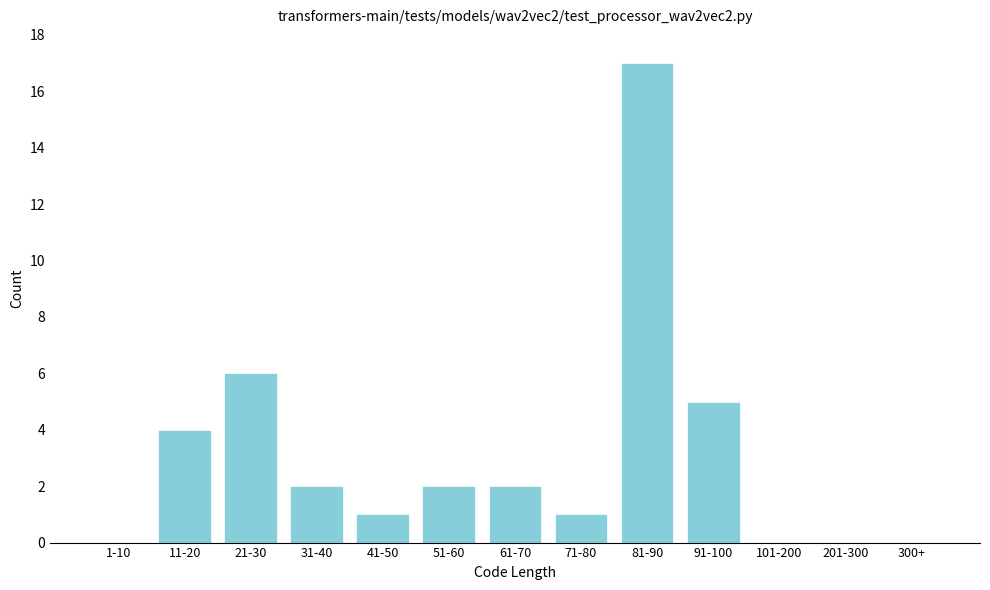

Reading left to right, what are all the values shown in this chart?

1-10=0	11-20=4	21-30=6	31-40=2	41-50=1	51-60=2	61-70=2	71-80=1	81-90=17	91-100=5	101-200=0	201-300=0	300+=0